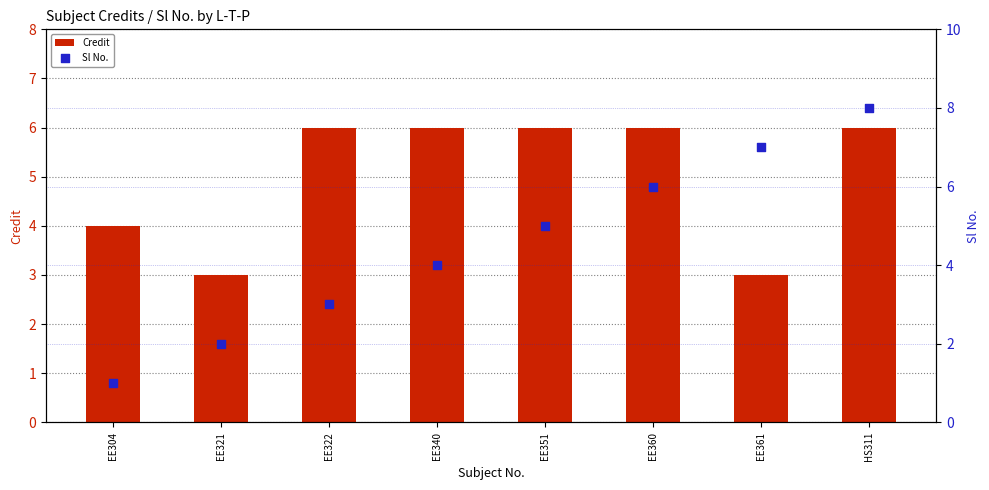

Which series has the largest total across all categories?

Credit